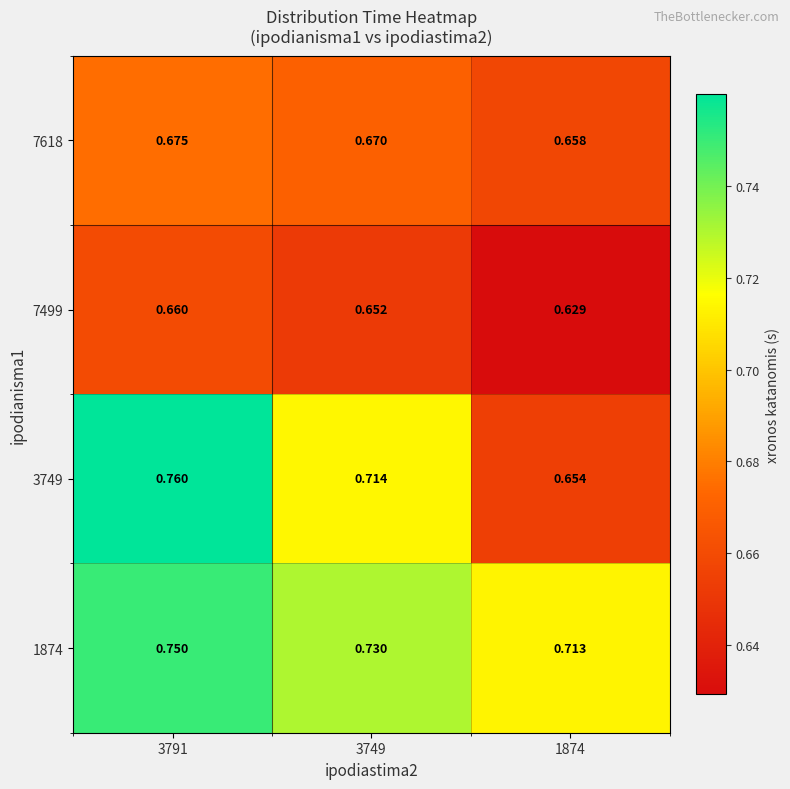

Rank the series by their average value, from lowest to highest.

7499, 7618, 3749, 1874